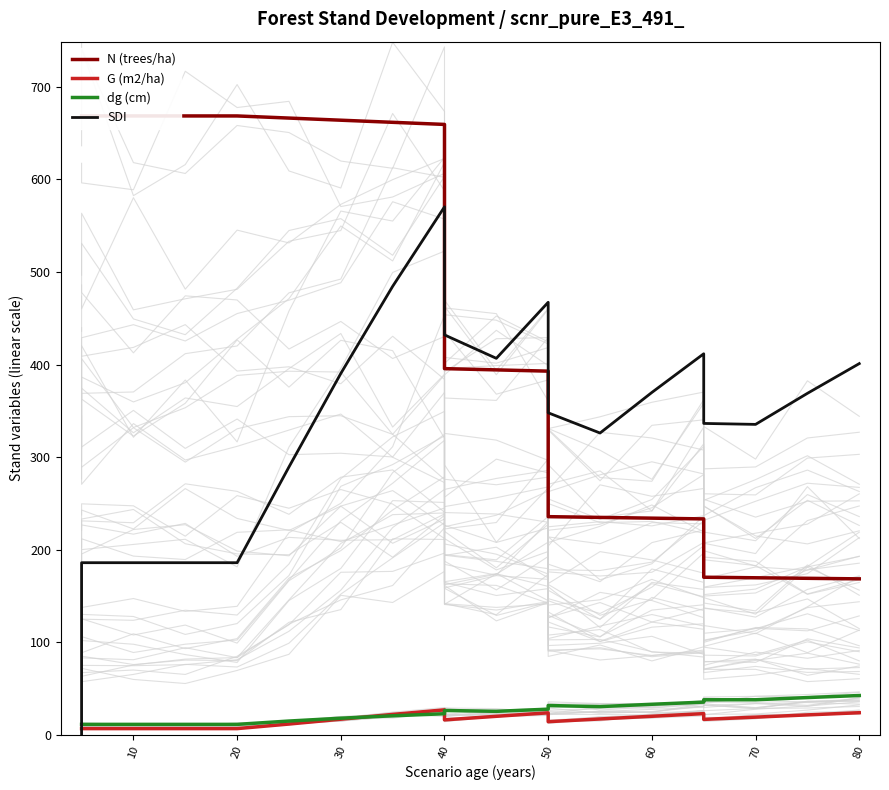

How many data points does each series have?

20